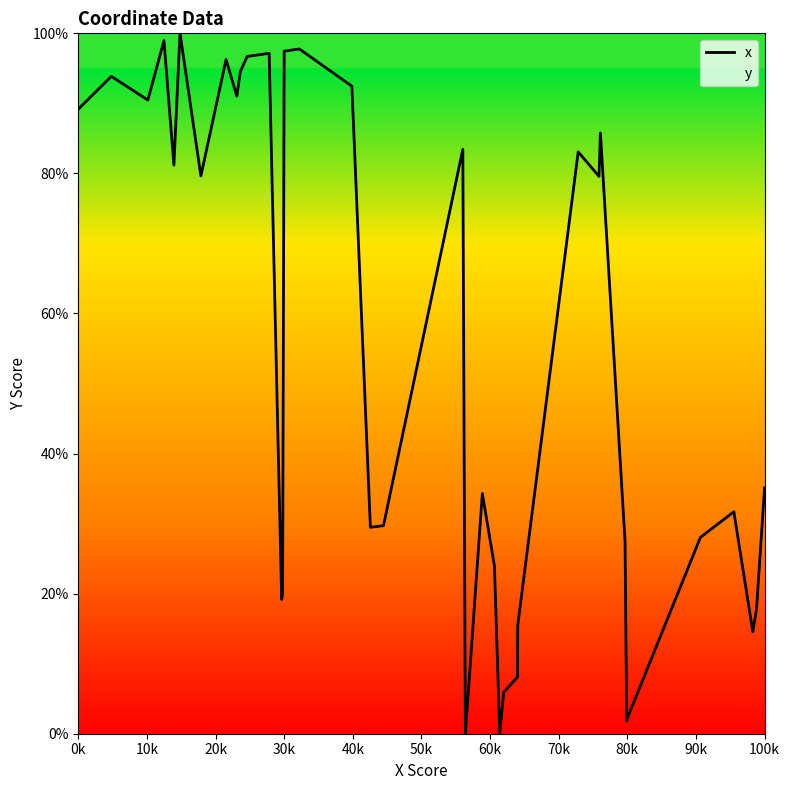

How many values are below 79?

20